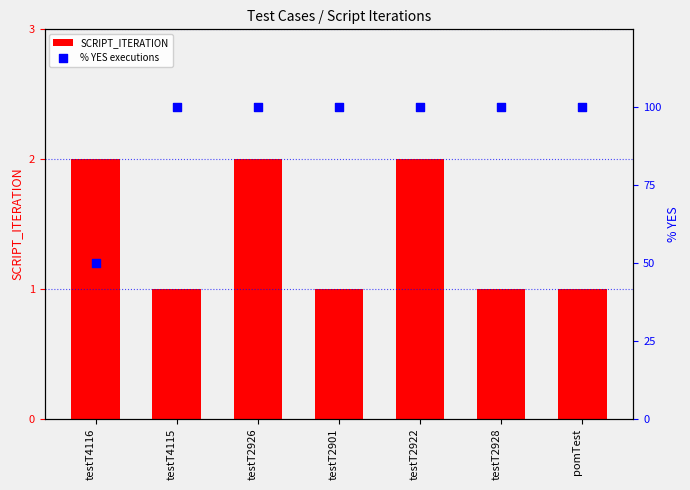

What is the total value across all series at testT4116?

52